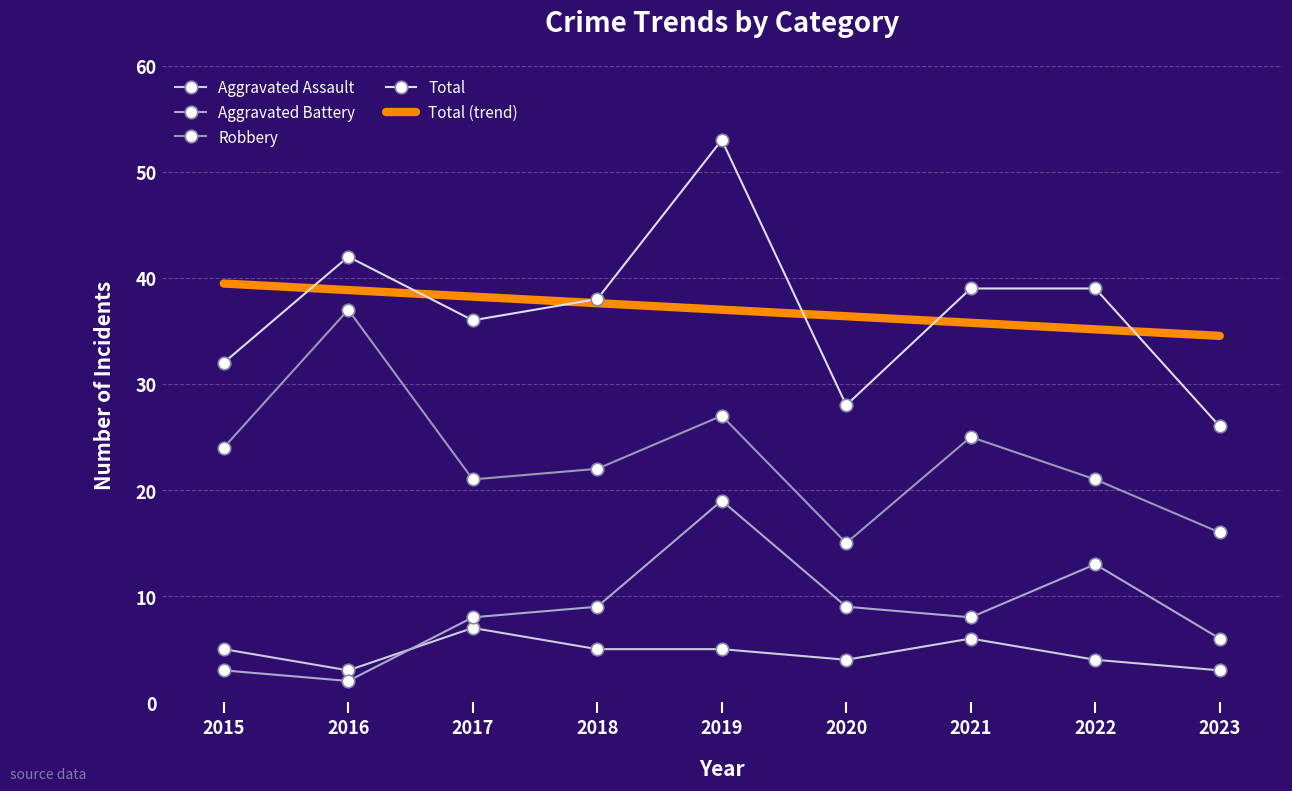

True or false: Aggravated Assault and Aggravated Battery cross at least once.

True